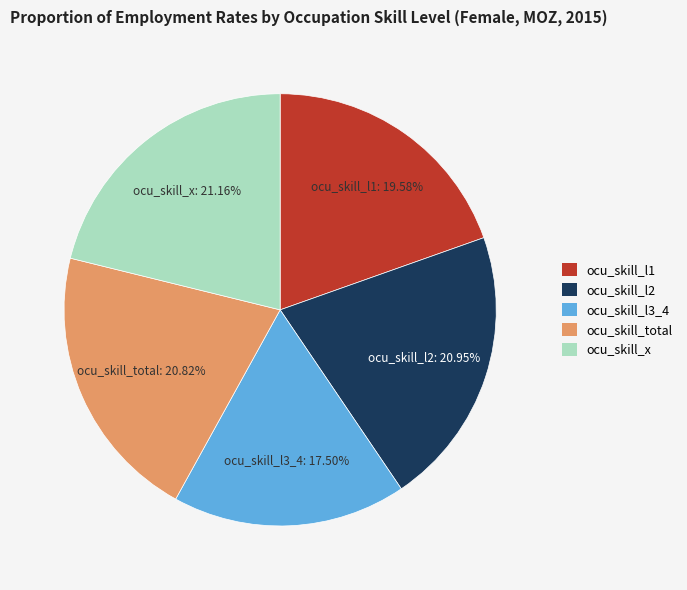

What percentage is the ocu_skill_x slice, to the nearest percent?

21%